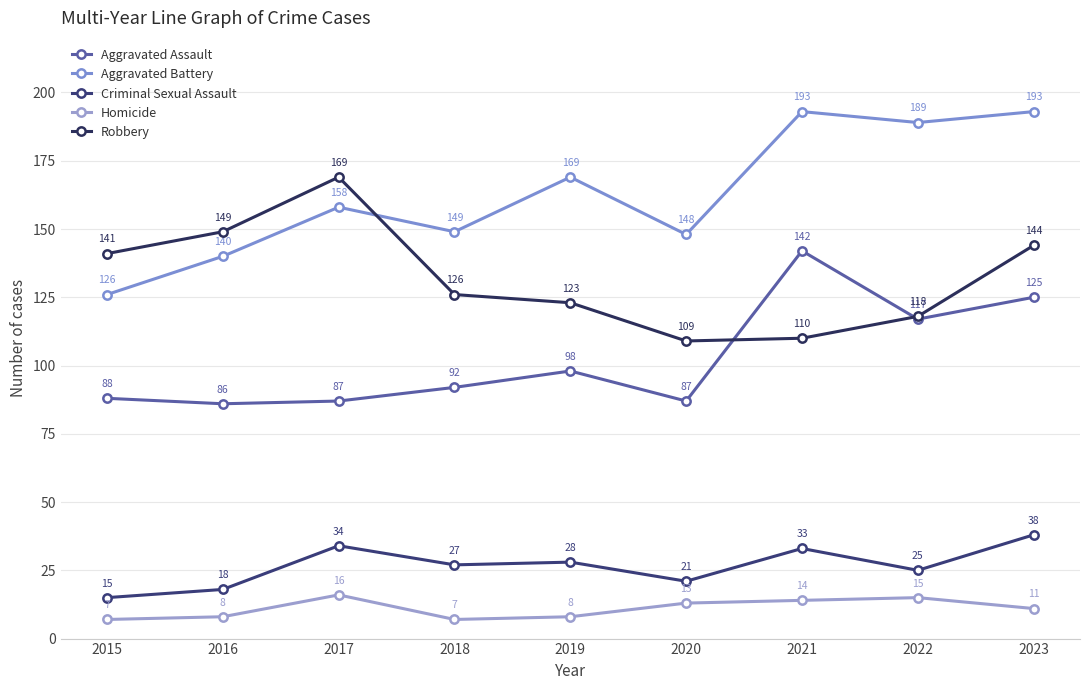

True or false: Aggravated Assault and Aggravated Battery intersect in this chart.

False